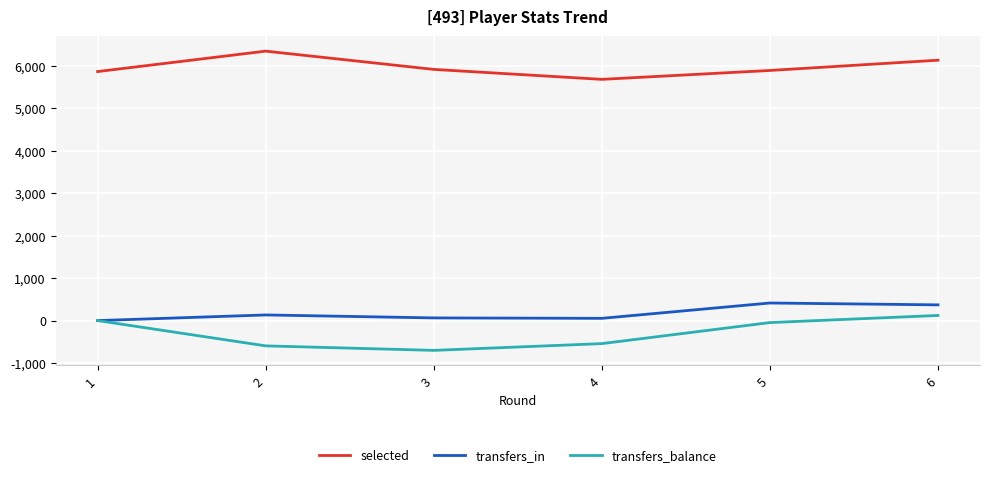

True or false: transfers_balance and selected cross at least once.

False